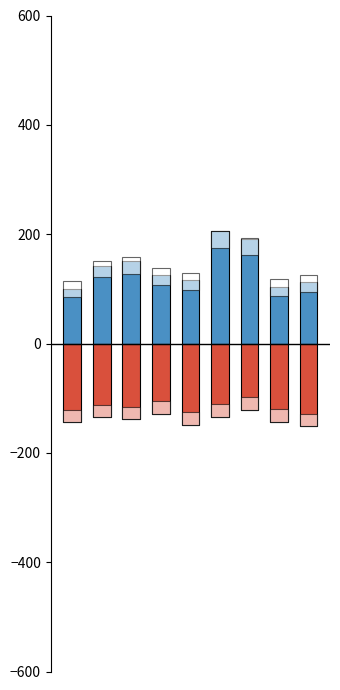

What is the difference between the maximum and minimum values in the Above Mean series?

106.0